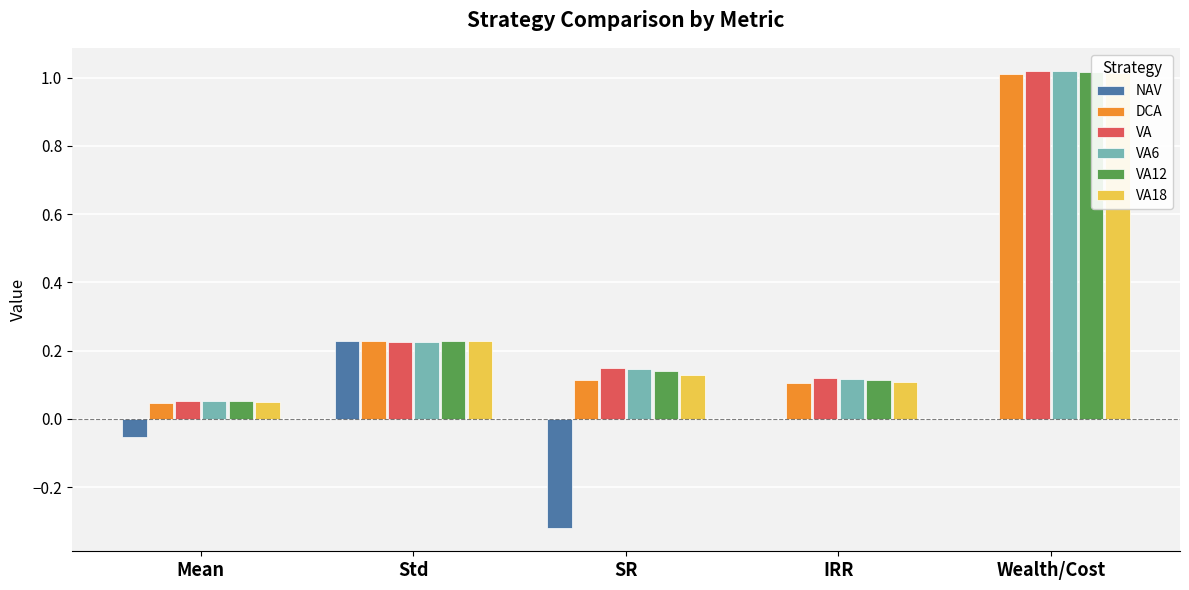

List the series in order of their peak value, lowest first.

NAV, DCA, VA18, VA12, VA6, VA